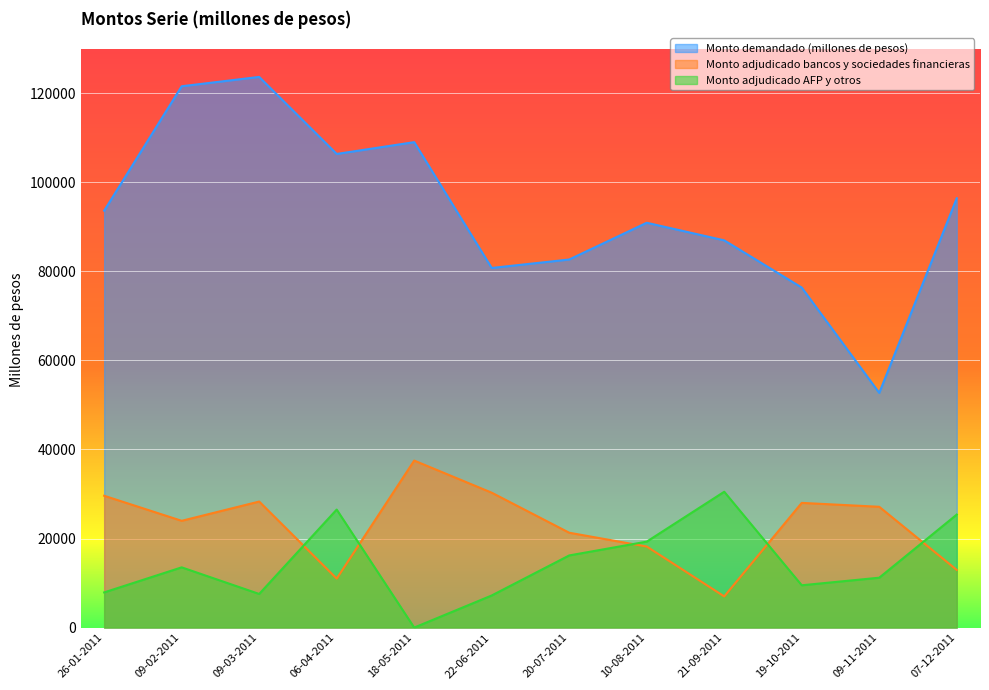

Which category has the lowest value across all series?

18-05-2011